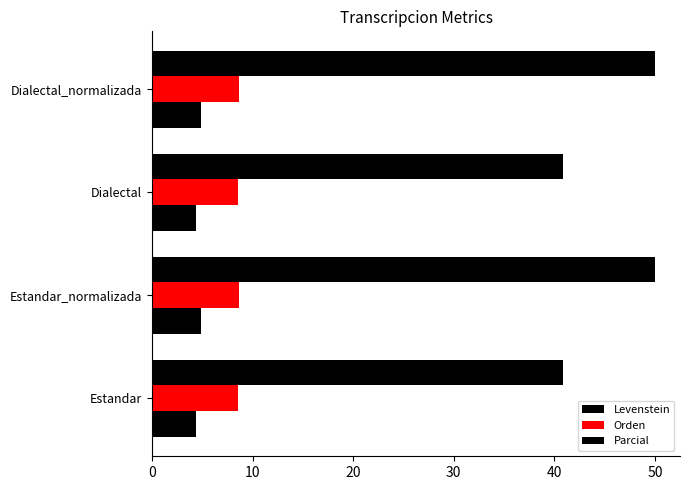

Reading right to left, transcribe all the data shown in this chart.

Levenstein: 4.9	4.3	4.9	4.3
Orden: 8.6	8.6	8.6	8.6
Parcial: 50.0	40.9	50.0	40.9